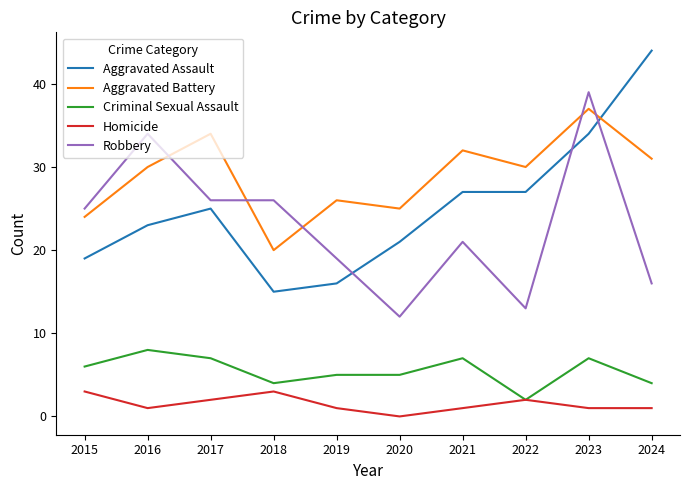

List the series in order of their peak value, lowest first.

Homicide, Criminal Sexual Assault, Aggravated Battery, Robbery, Aggravated Assault